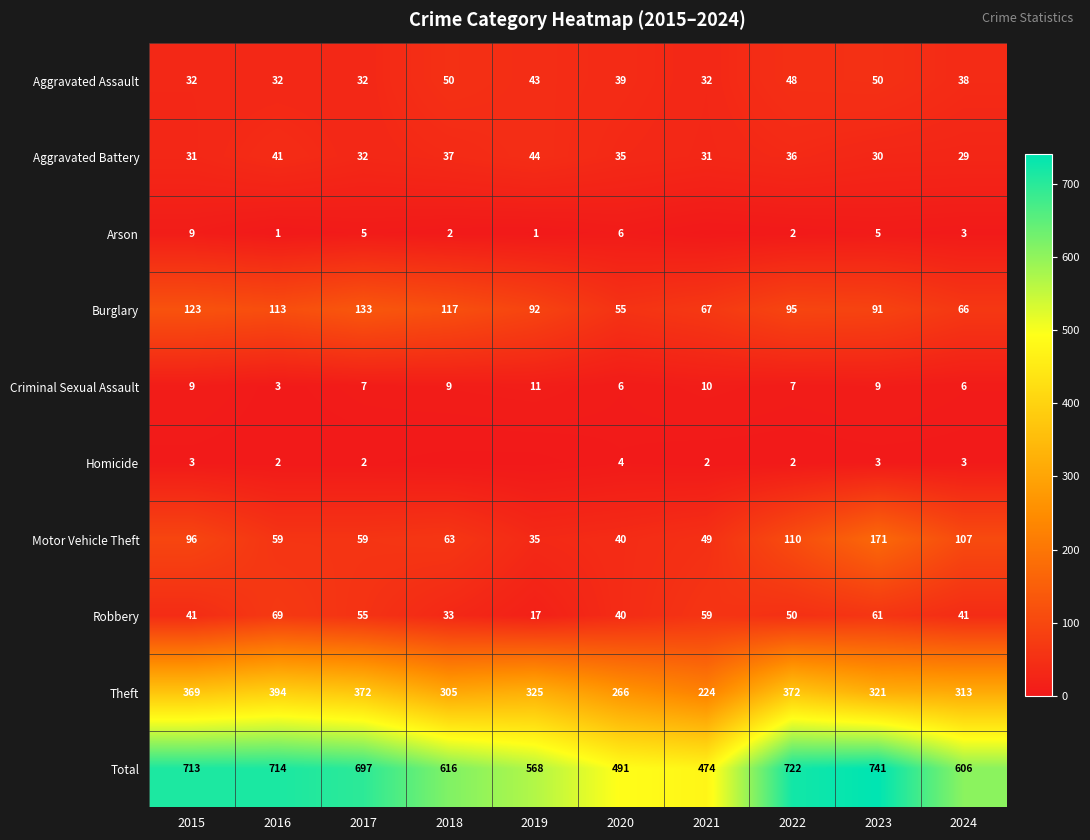

Is the value of Aggravated Battery at 2016 greater than the value of Aggravated Assault at 2022?

No